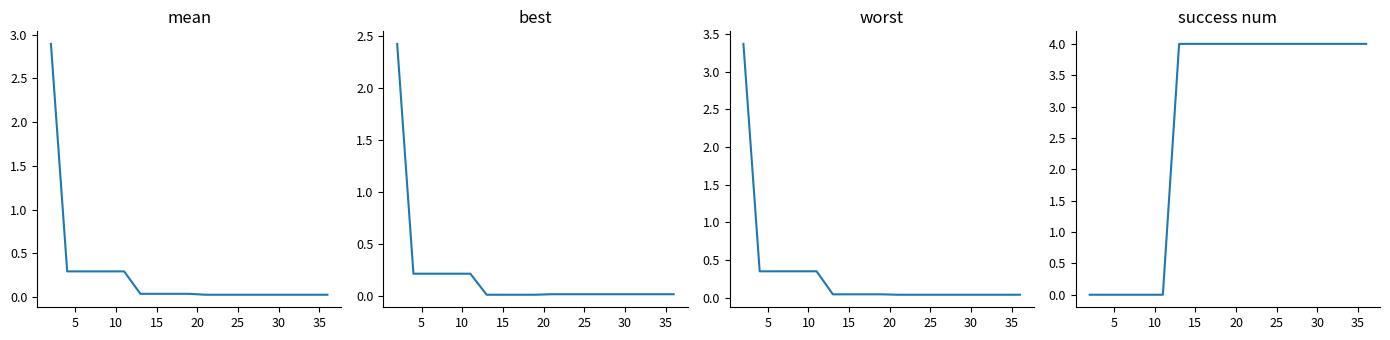

After their last crossing, which series has the higher values: success num or worst?

success num